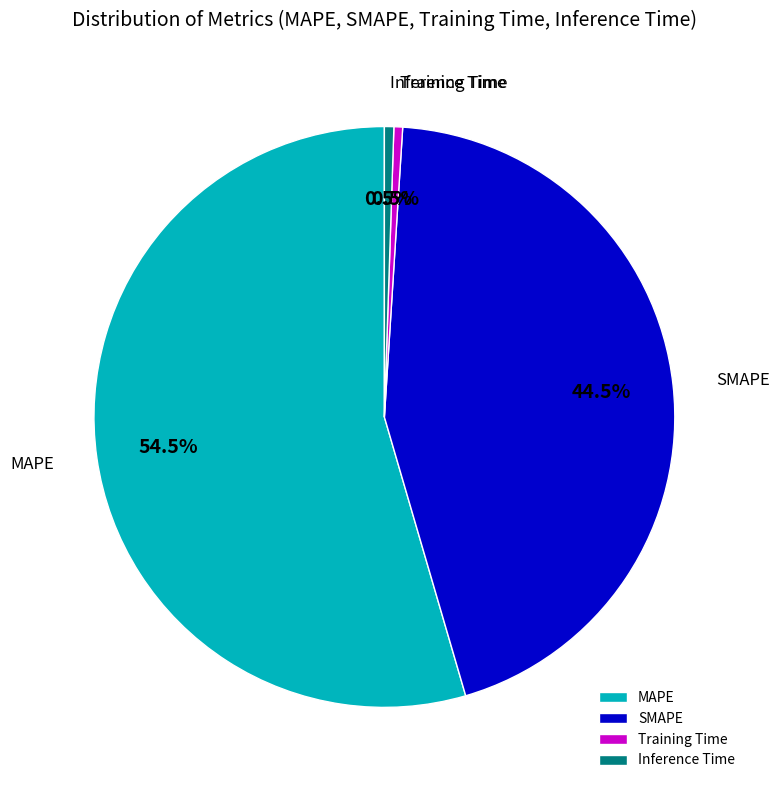

Which category has the biggest portion of the pie?

MAPE